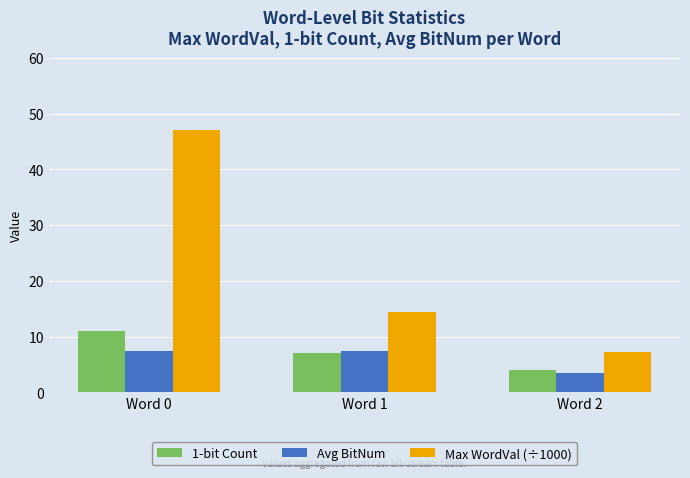

What is the spread (max minus min) of values at Word 2?

3.7